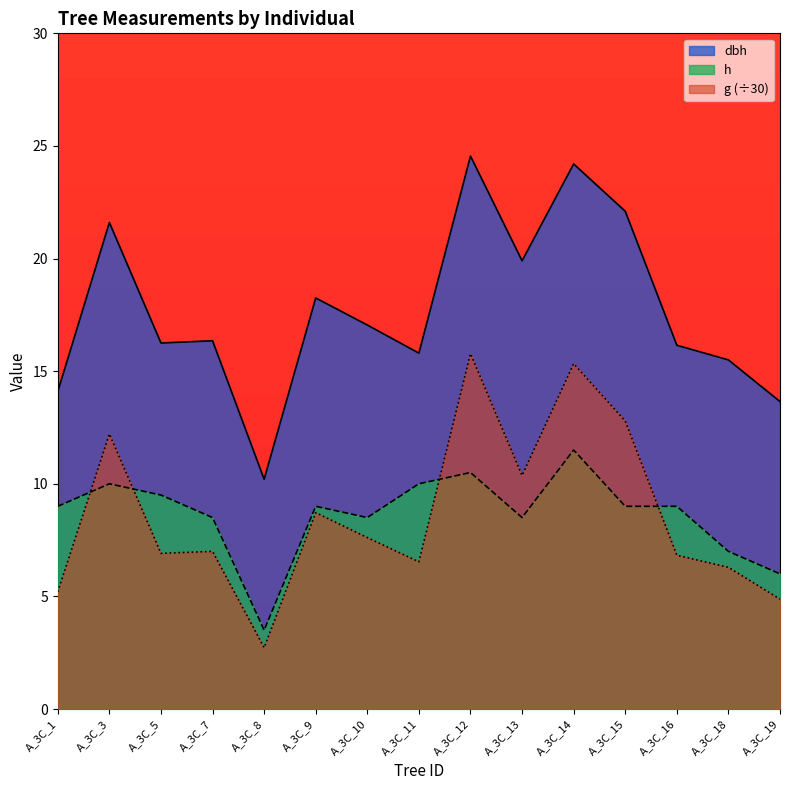

Between A_3C_9 and A_3C_7, which is larger?

A_3C_9